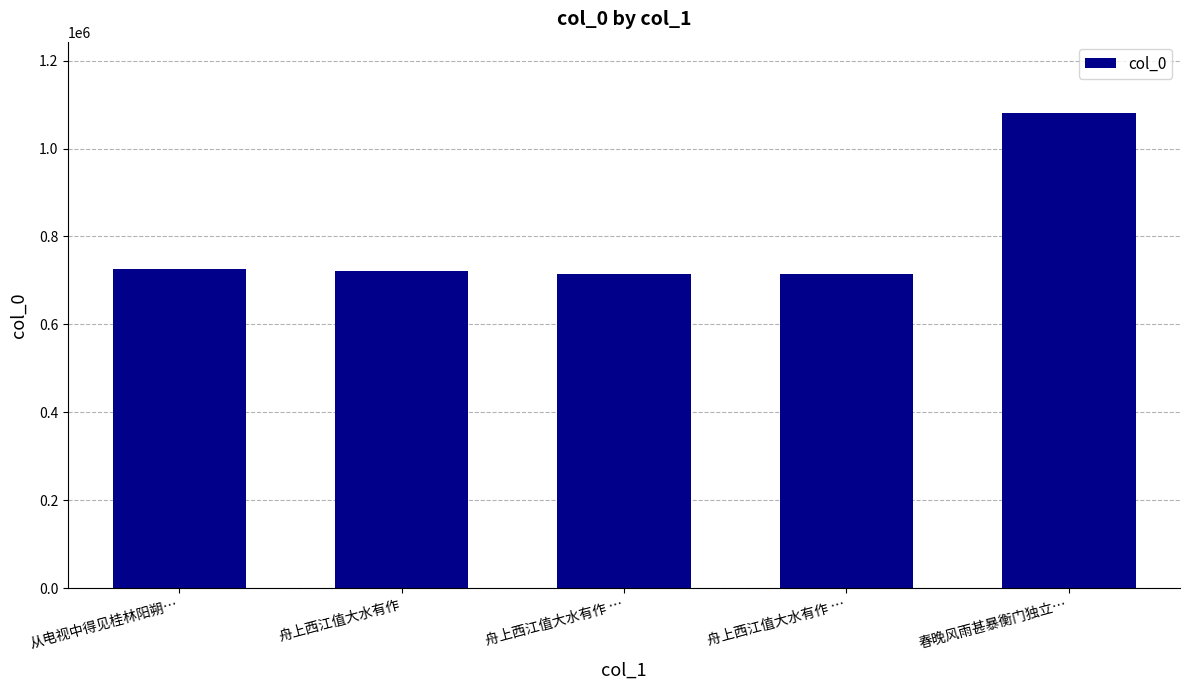

How many categories are shown in the chart?

5